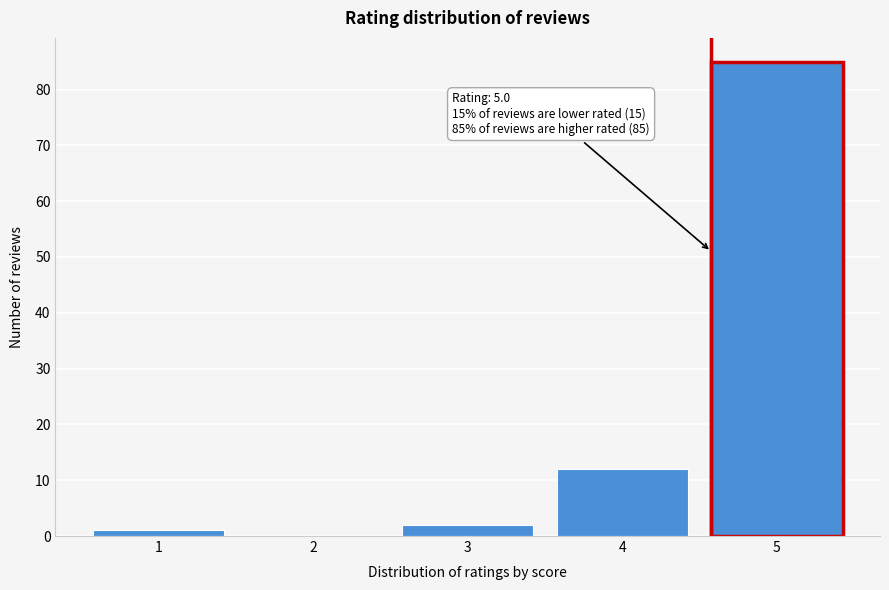

Reading right to left, transcribe all the data shown in this chart.

5=85	4=12	3=2	2=0	1=1